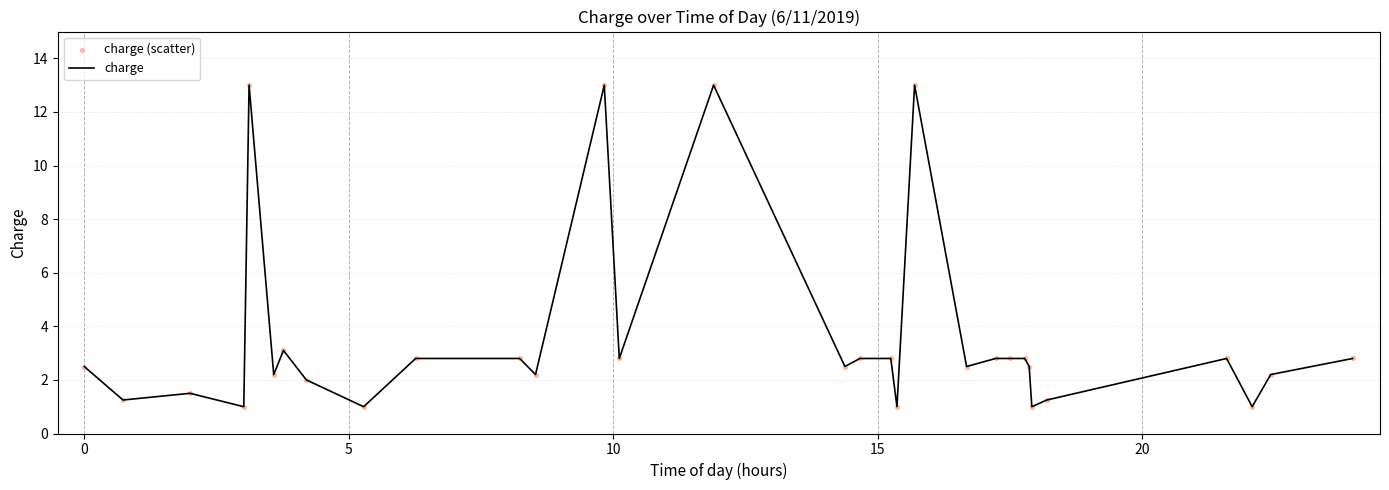

What is the minimum value shown in the chart?

1.0